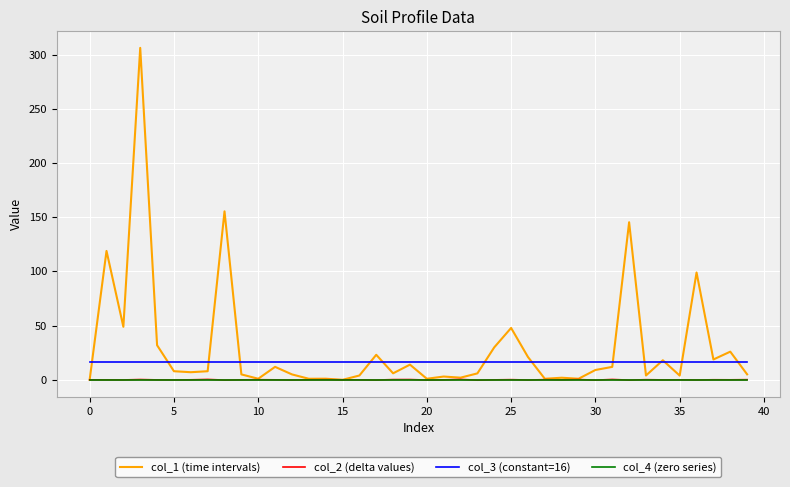

True or false: col_3 (constant=16) and col_4 (zero series) cross at least once.

False